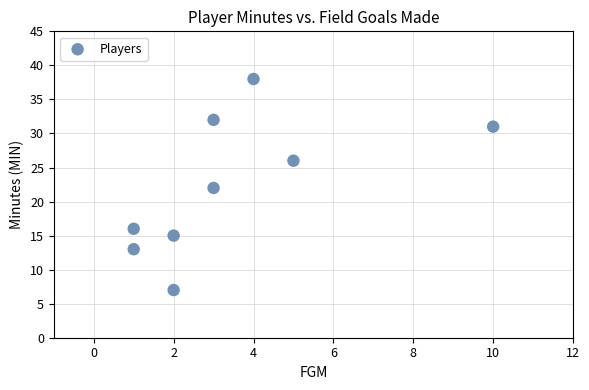

What is the average X value?

3